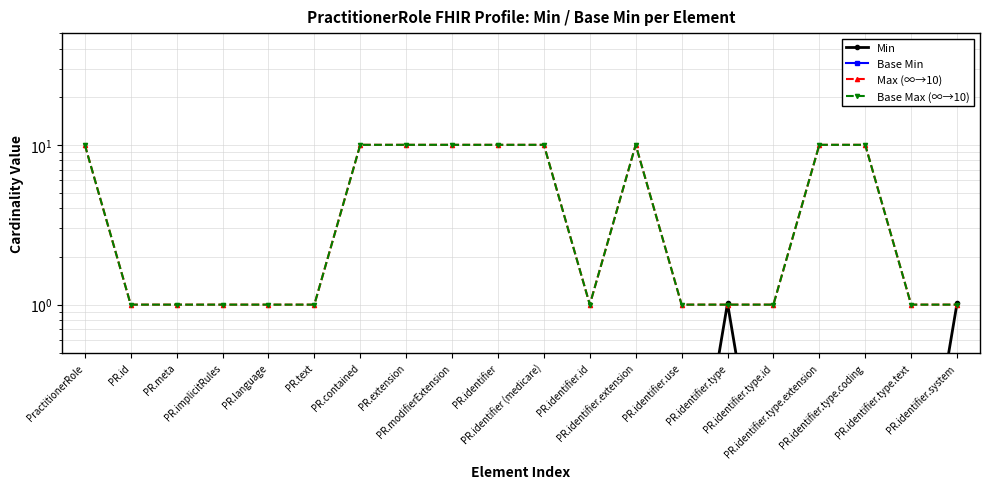

Does the chart display data point markers on the line(s)?

Yes